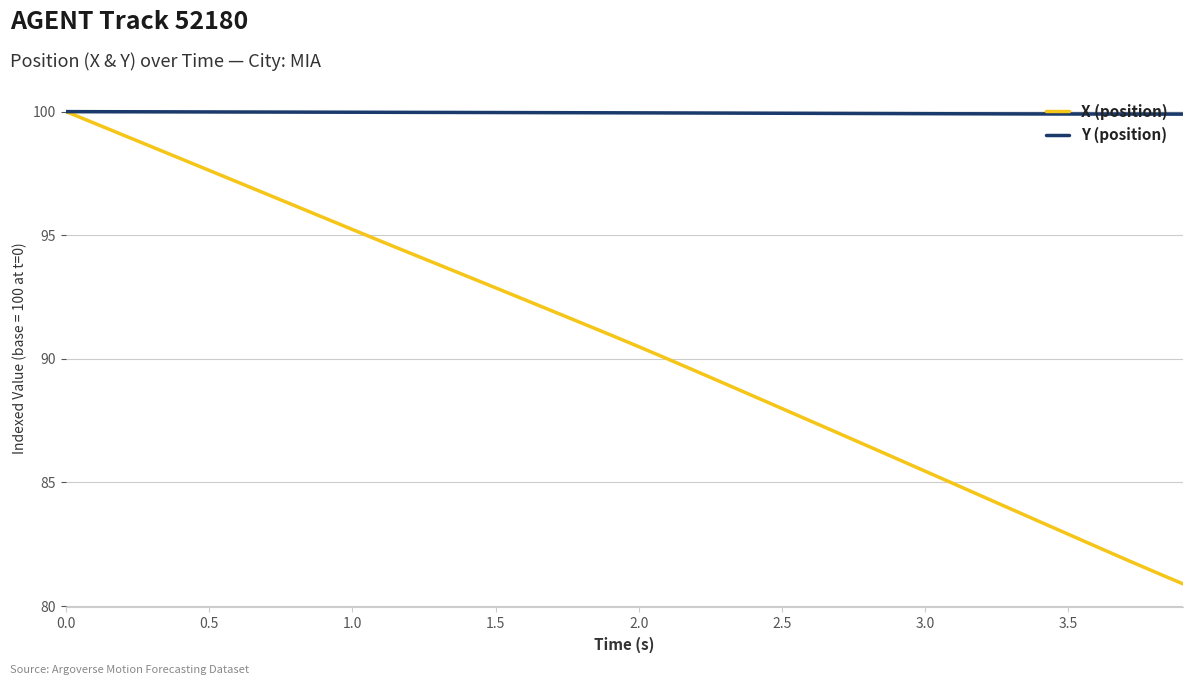

List the series in order of their overall mean, lowest first.

X (position), Y (position)